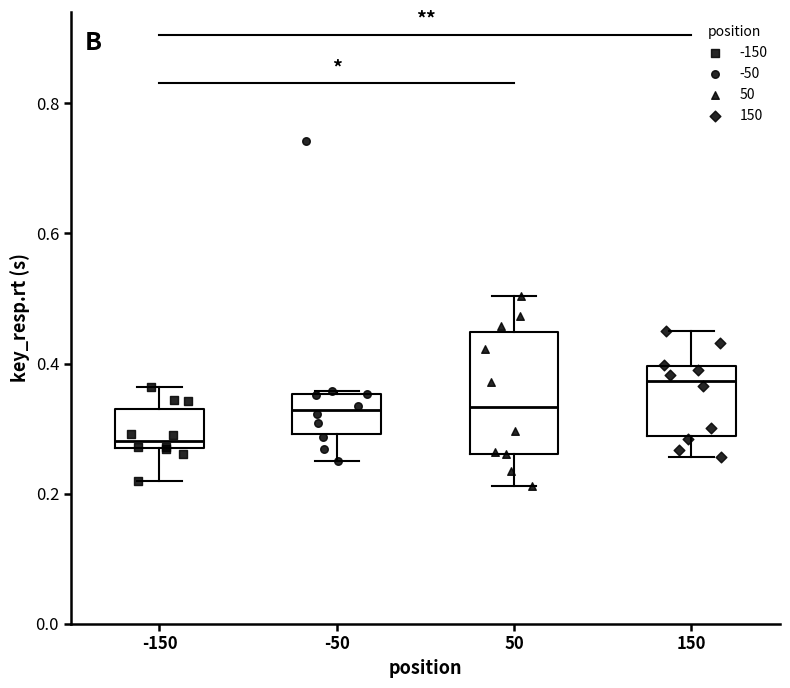

Where is the upper edge of the box at x = -50 on the y-axis? The values are not printed on the chart, so give them approximately, as read against the axis.

0.36